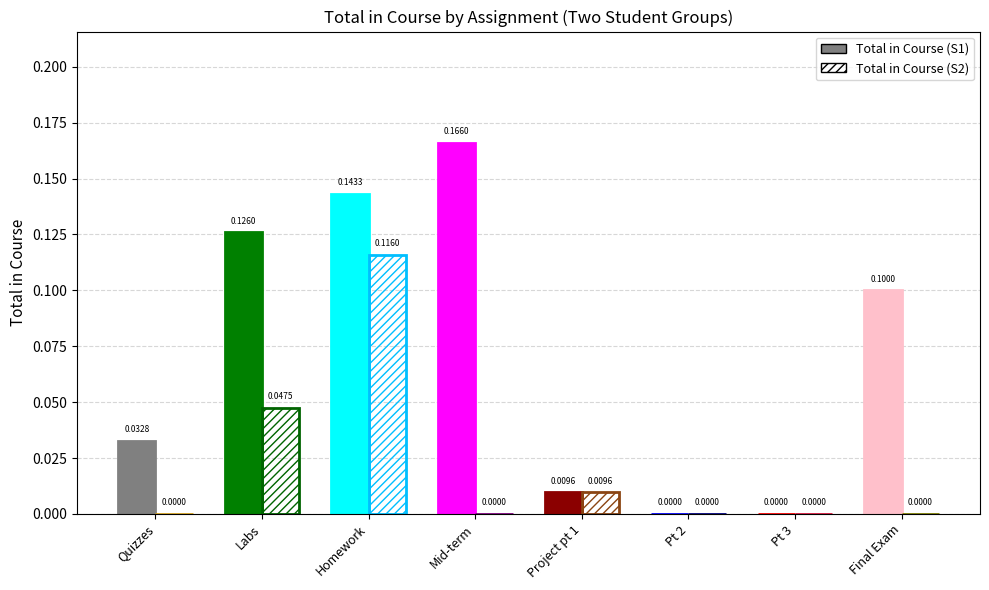

What are all the series names shown in the legend?

Total in Course (S1), Total in Course (S2)